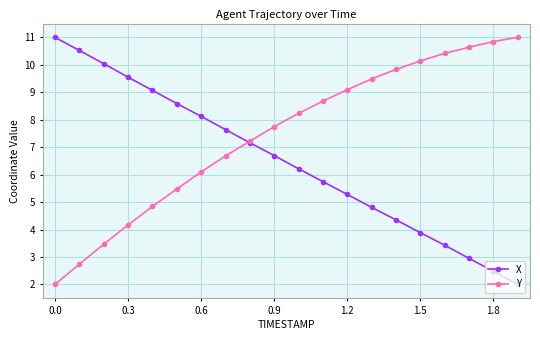

True or false: X has more than 0 points higher than both neighbors.

False